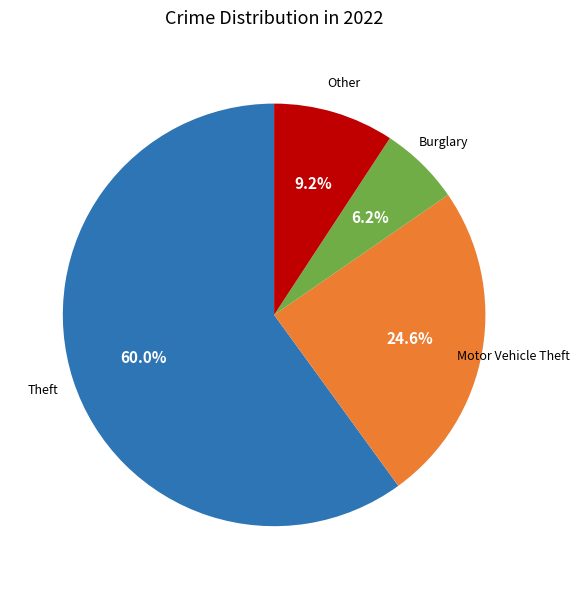

Does any single category account for the majority?

Yes